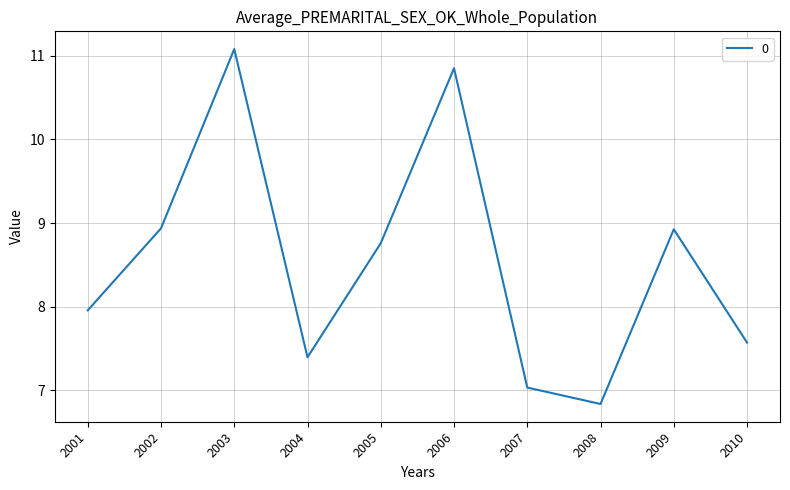

At which label is the value closest to 8?

2001